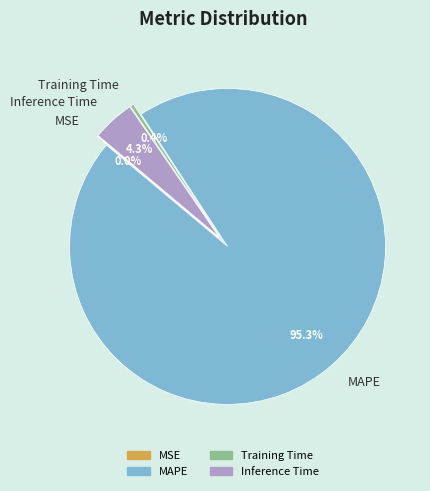

The MSE slice represents 0% of the pie. True or false?

True